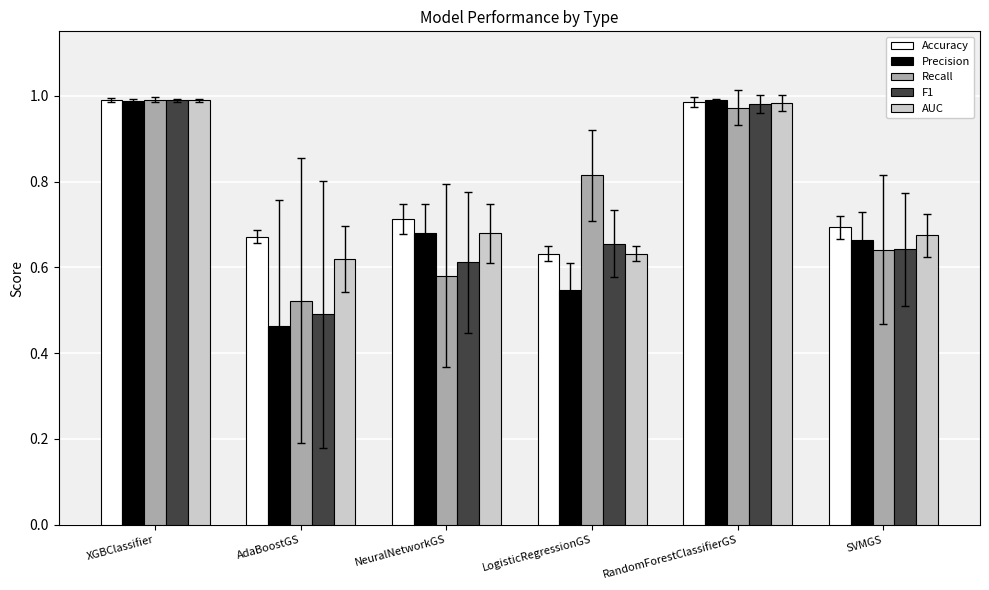

At how many categories does at least one series exceed 0?

6